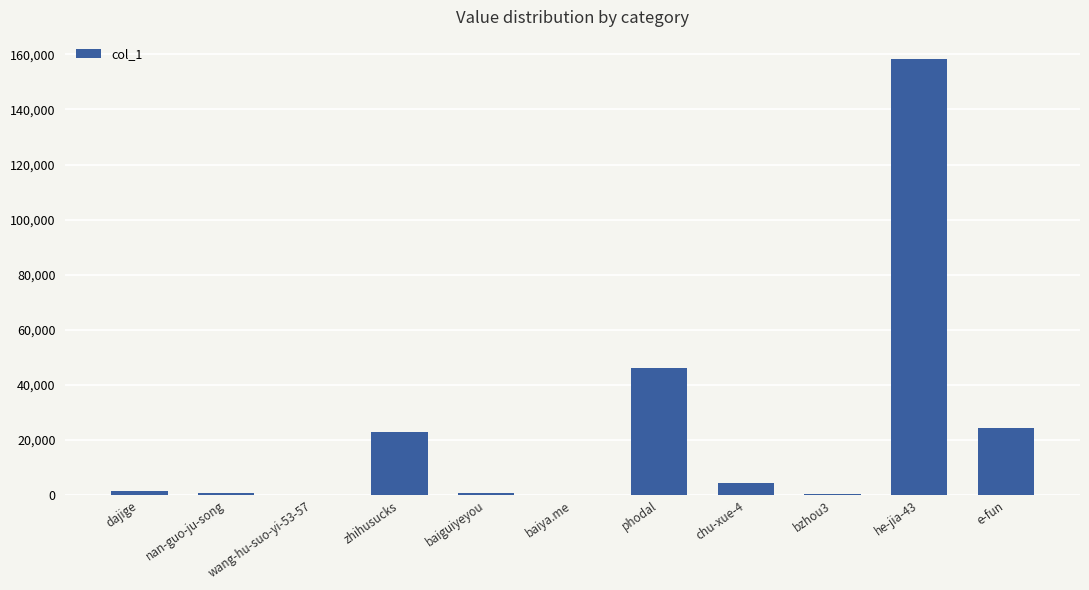

At which category does the chart reach its peak across all series?

he-jia-43